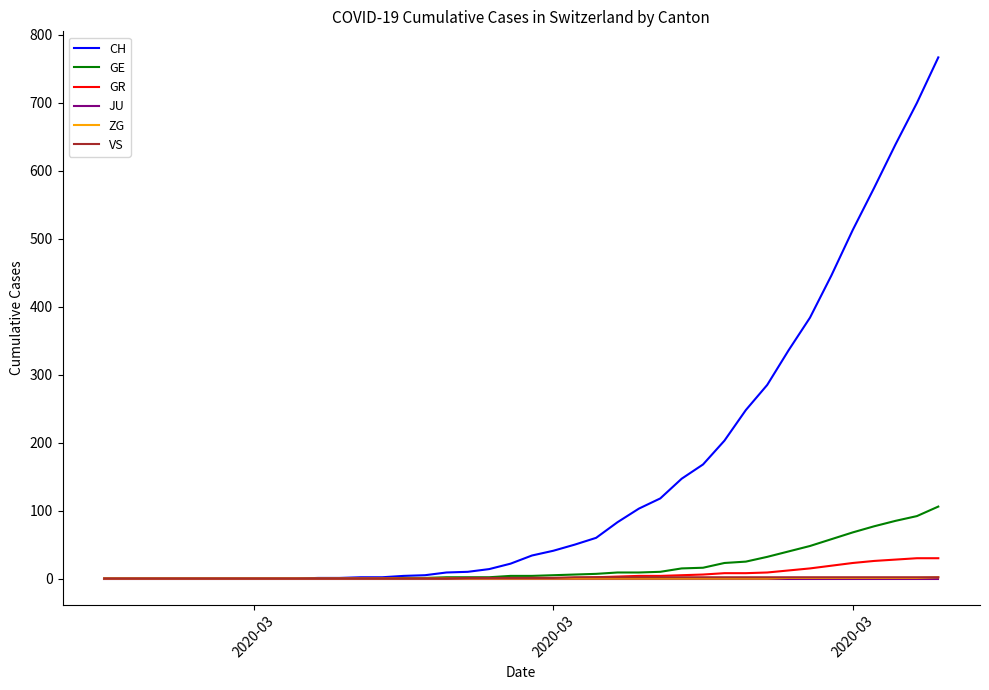

Which series has the largest total across all categories?

CH